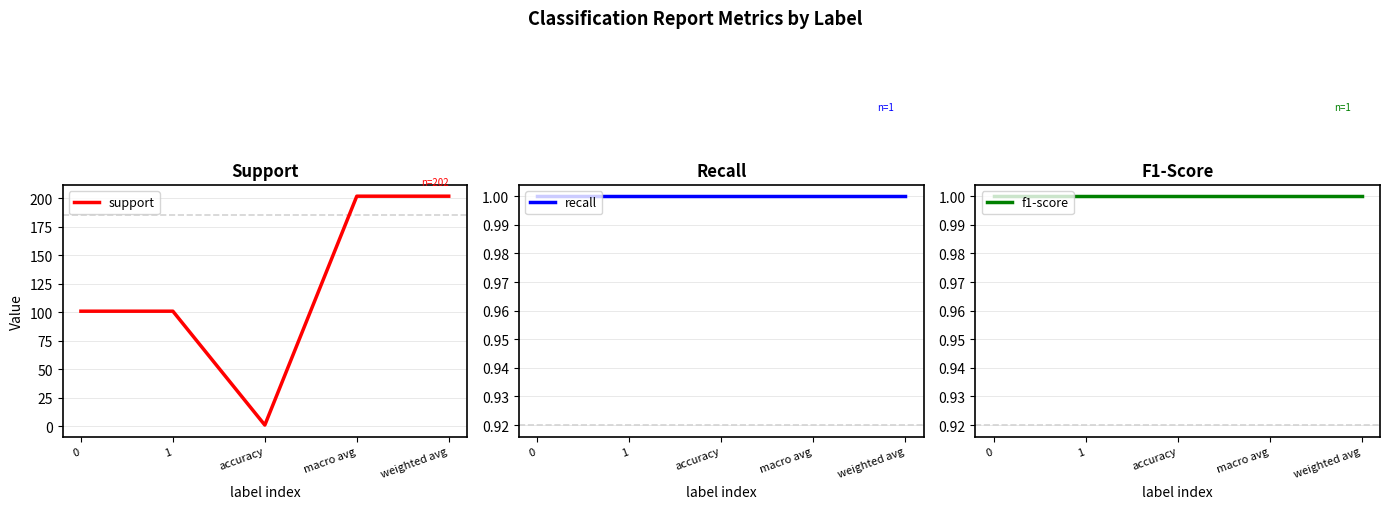

Read the support value at 0, to the nearest 5.

100